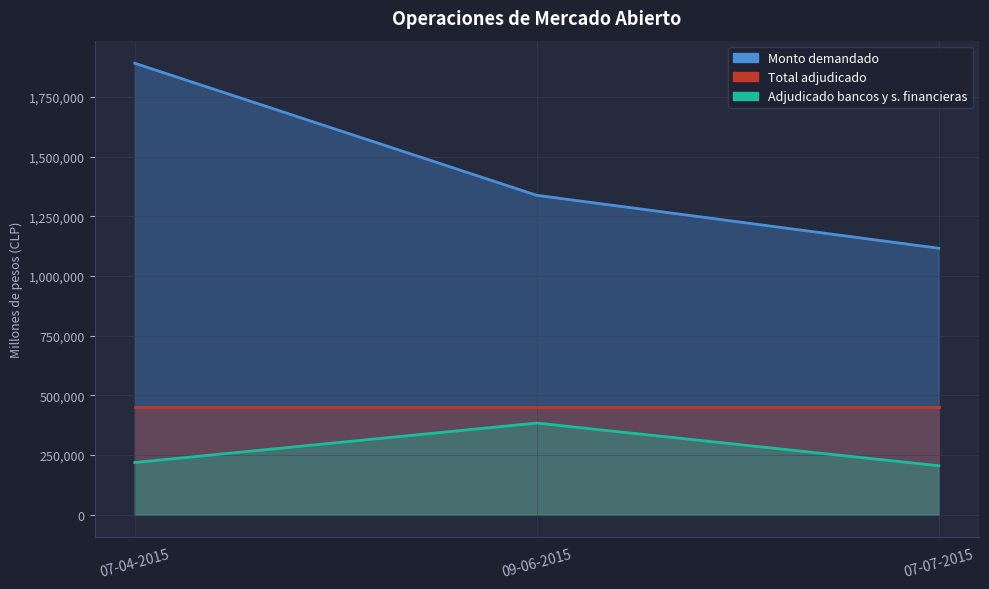

What is the difference between the highest and lowest values at 07-04-2015?

1673390